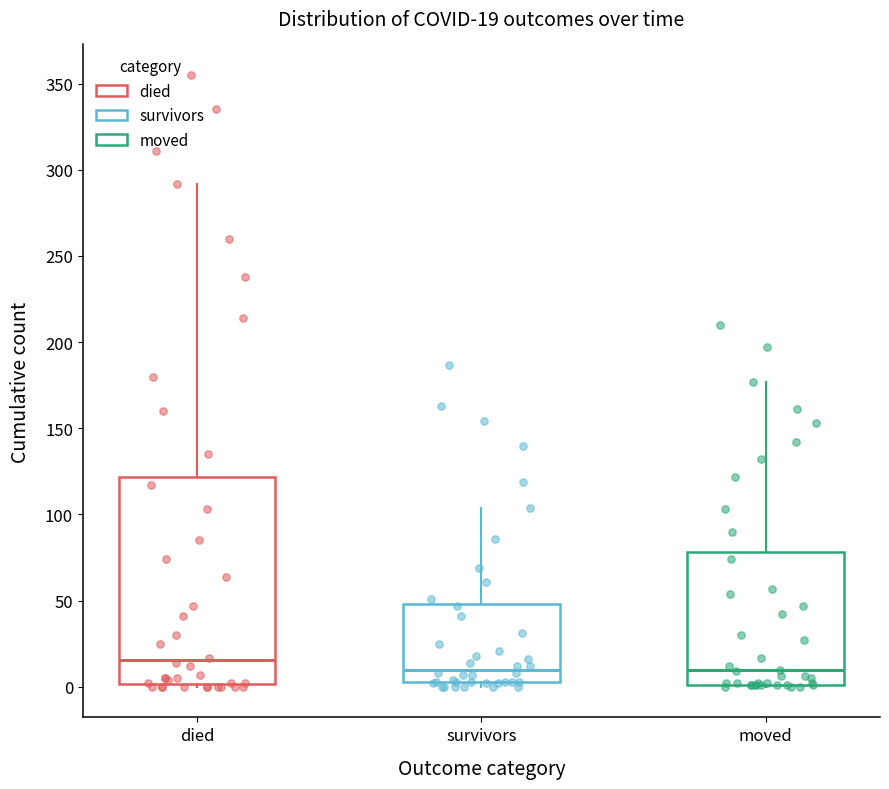

Which box is the tallest, from its lower edge to its upper edge?

died